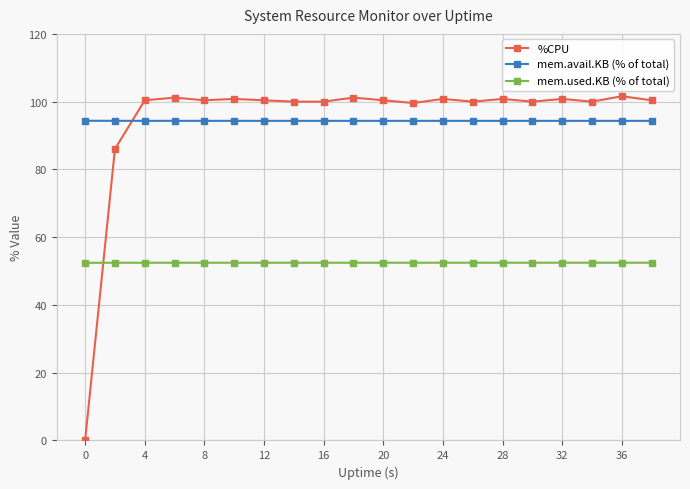

True or false: %CPU and mem.used.KB (% of total) cross at least once.

True